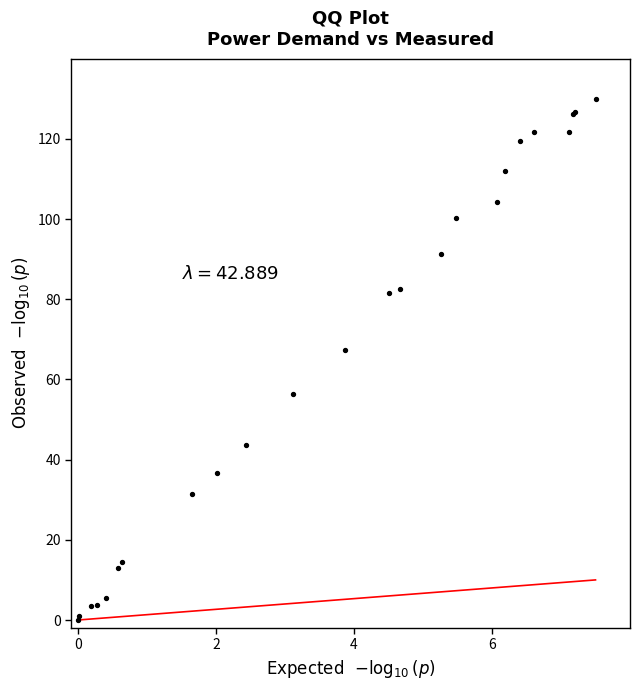

What Y value in the scatter plot is closest to 65?

67.3